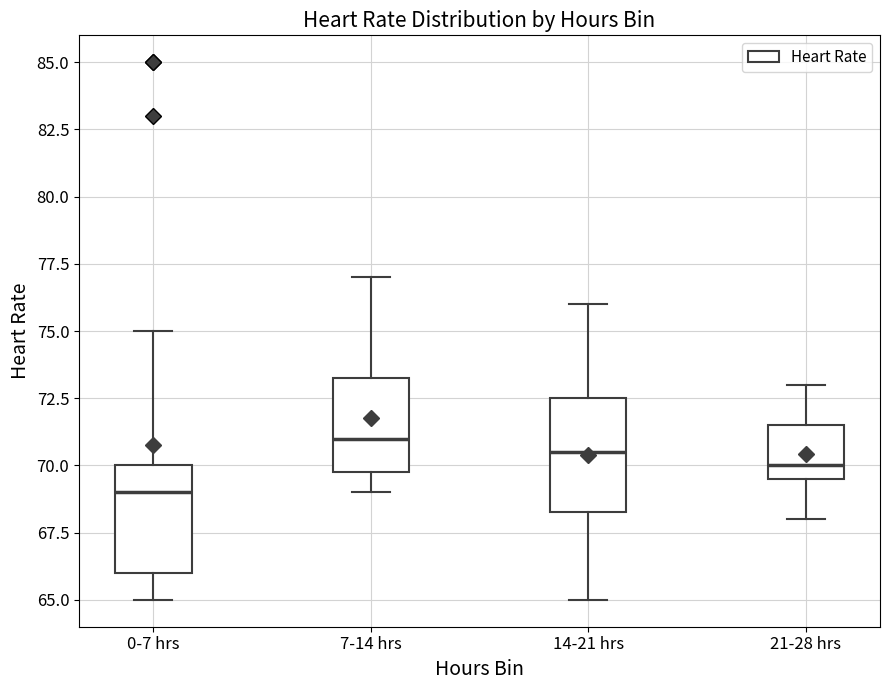

Reading left to right, transcribe this box plot: for each box, give where its median line is, the range the box spans, and where its two whiskers end, as read against the y-axis. The values are not printed on the chart, so give them approximately, as read against the axis.

0-7 hrs: median 69.0, box 66.0 to 70.0, whiskers 65.0 to 75.0
7-14 hrs: median 71.0, box 70.0 to 73.5, whiskers 69.0 to 77.0
14-21 hrs: median 70.5, box 68.5 to 72.5, whiskers 65.0 to 76.0
21-28 hrs: median 70.0, box 69.5 to 71.5, whiskers 68.0 to 73.0